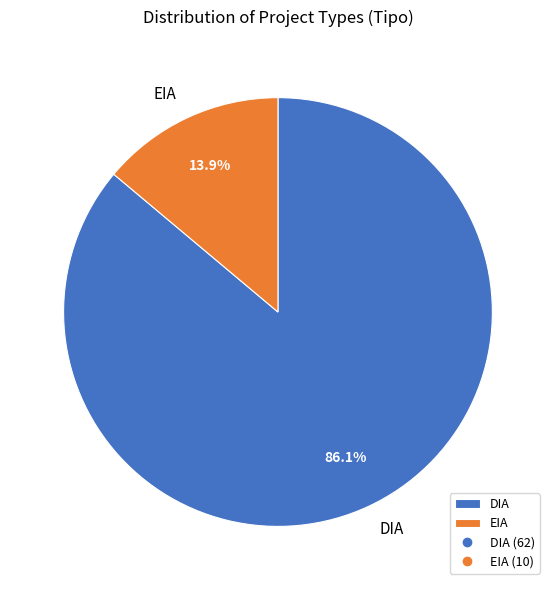

How many slices are in this pie chart?

2